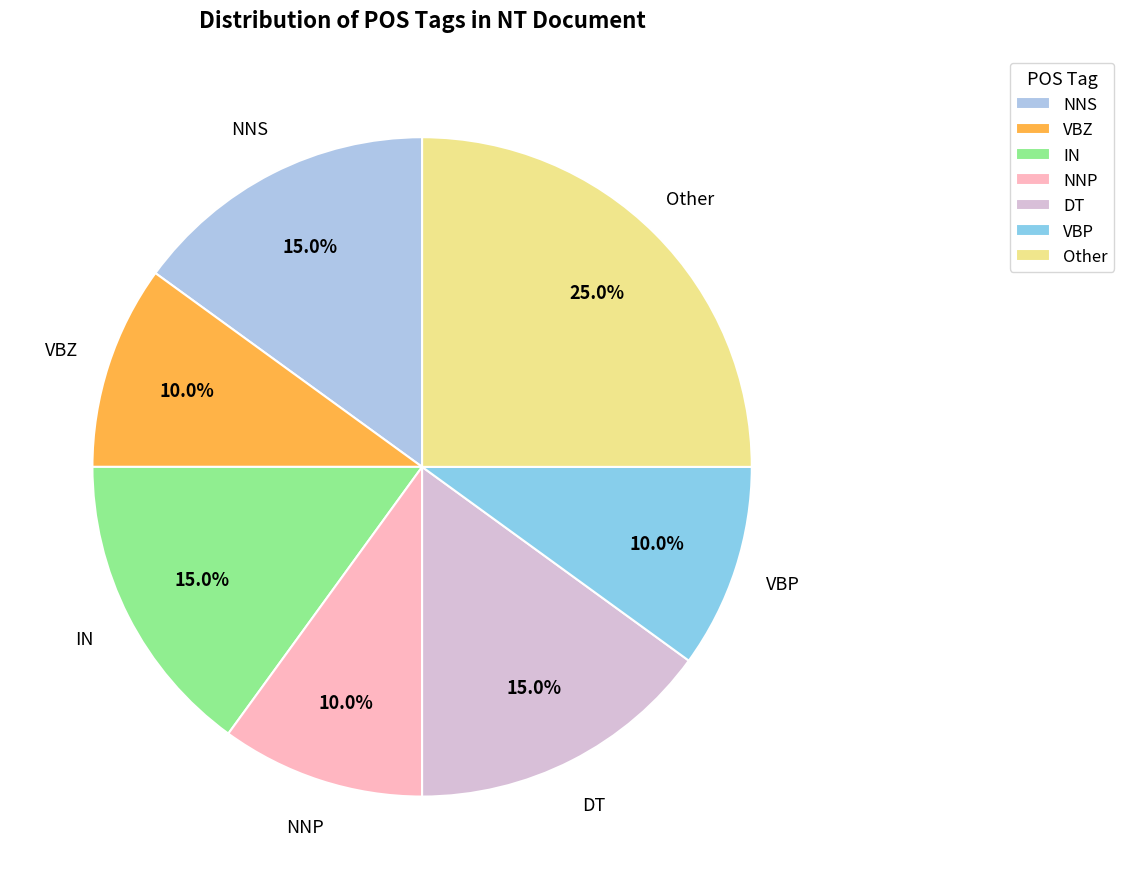

What is the largest slice in the pie chart?

Other